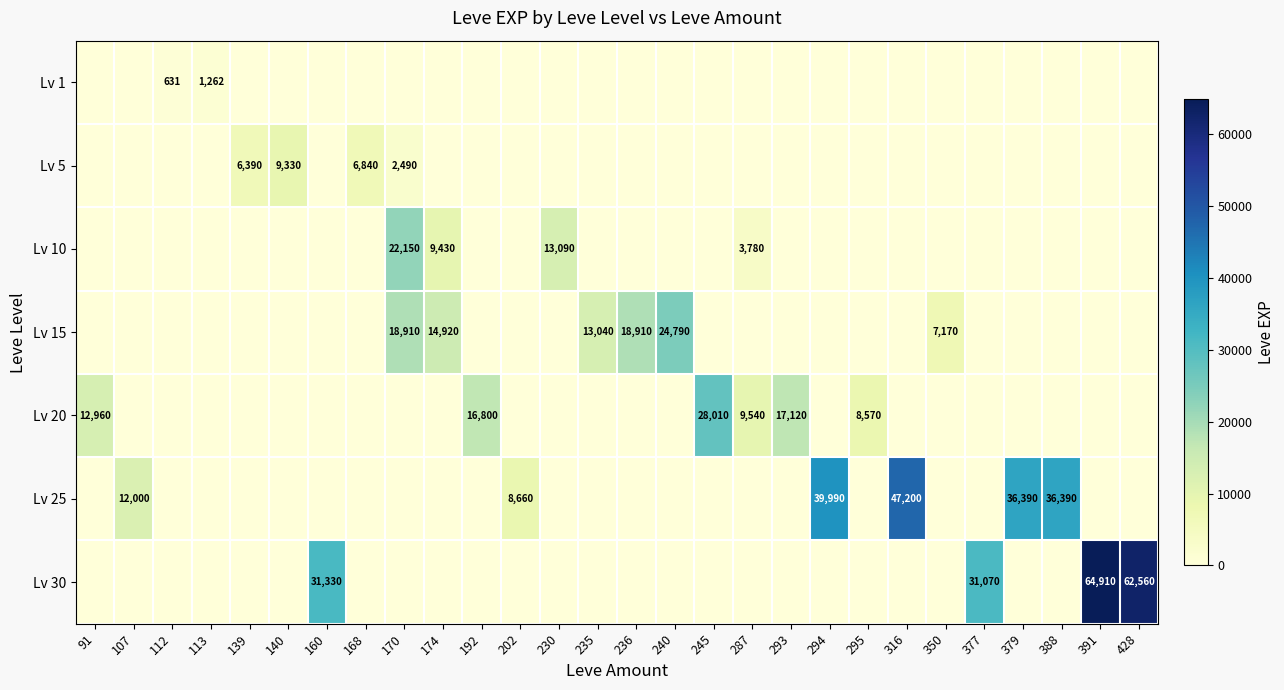

What is the spread (max minus min) of values at 245?

28010